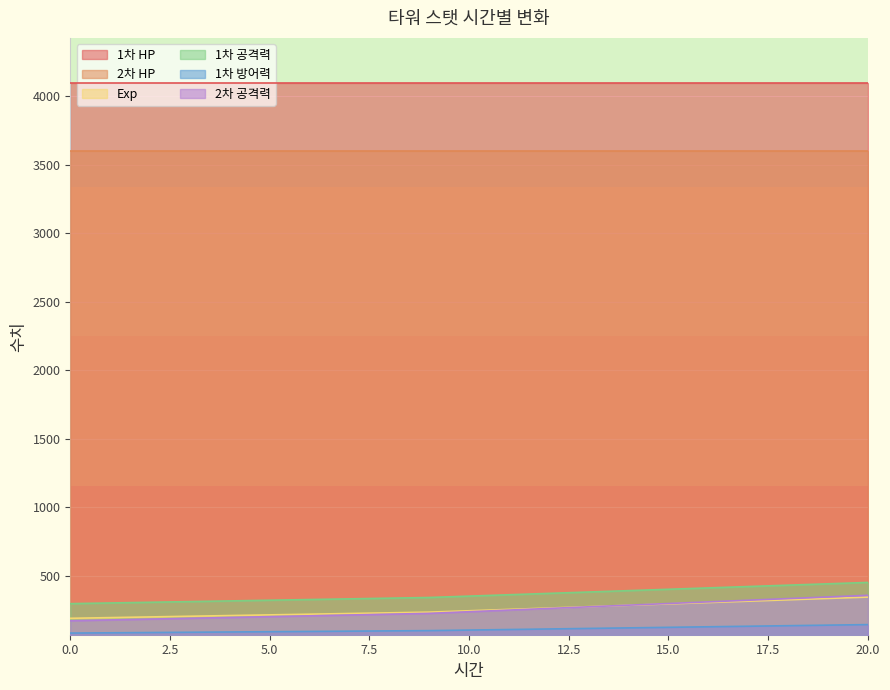

Which series has the largest total across all categories?

1차 HP